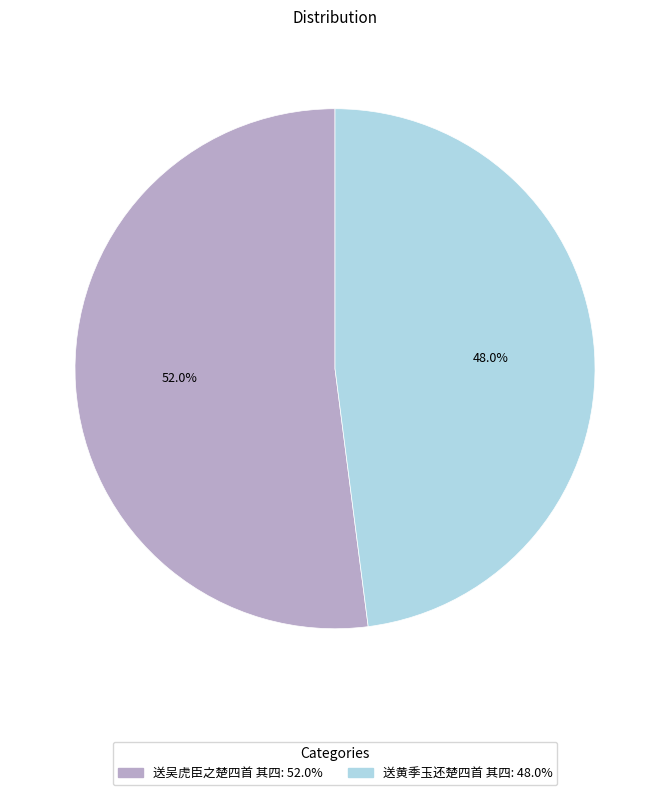

Count the number of slices in the pie.

2